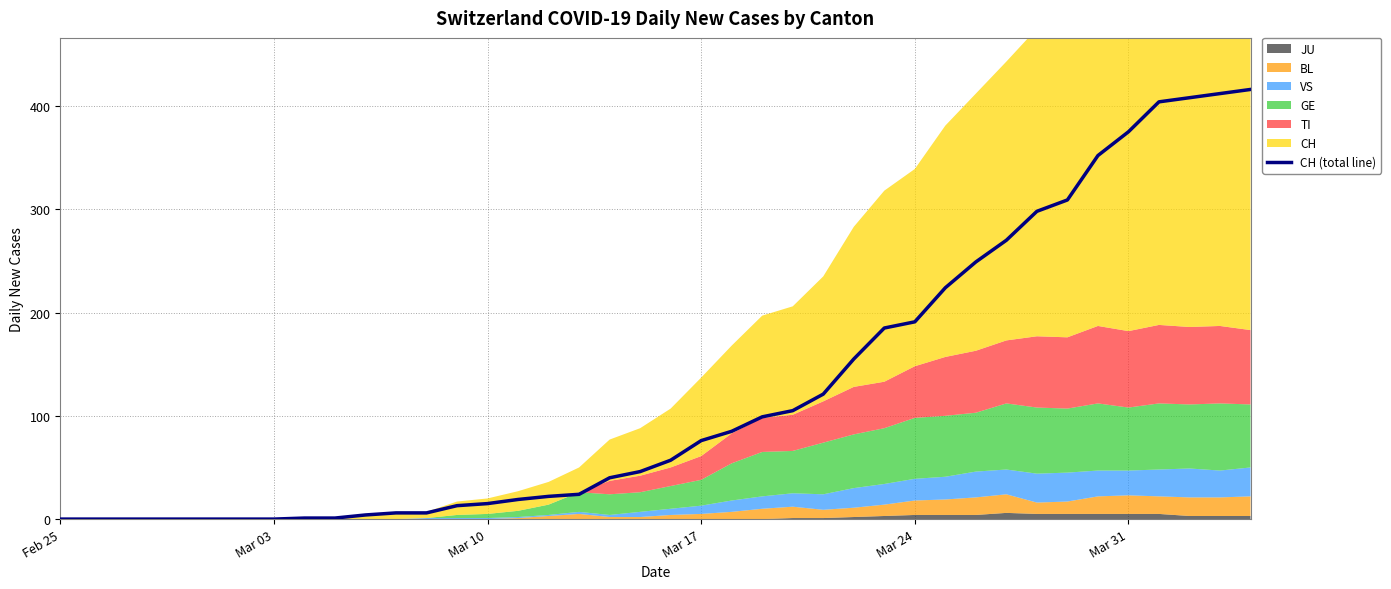

Does the chart have visible grid lines?

Yes